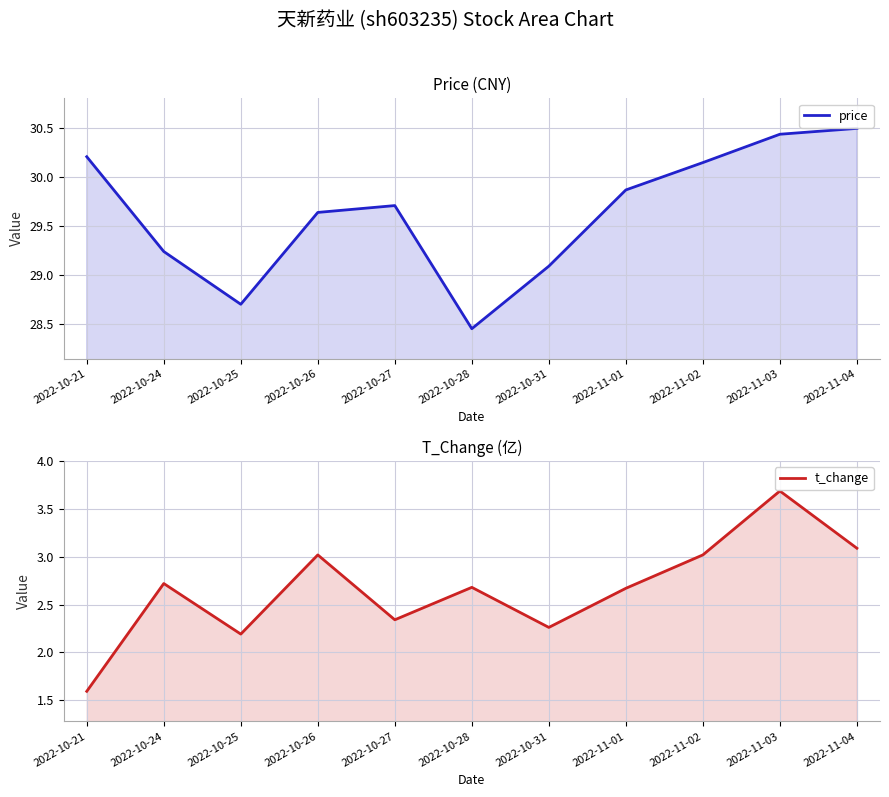

What position from the left is 2022-10-21?

1